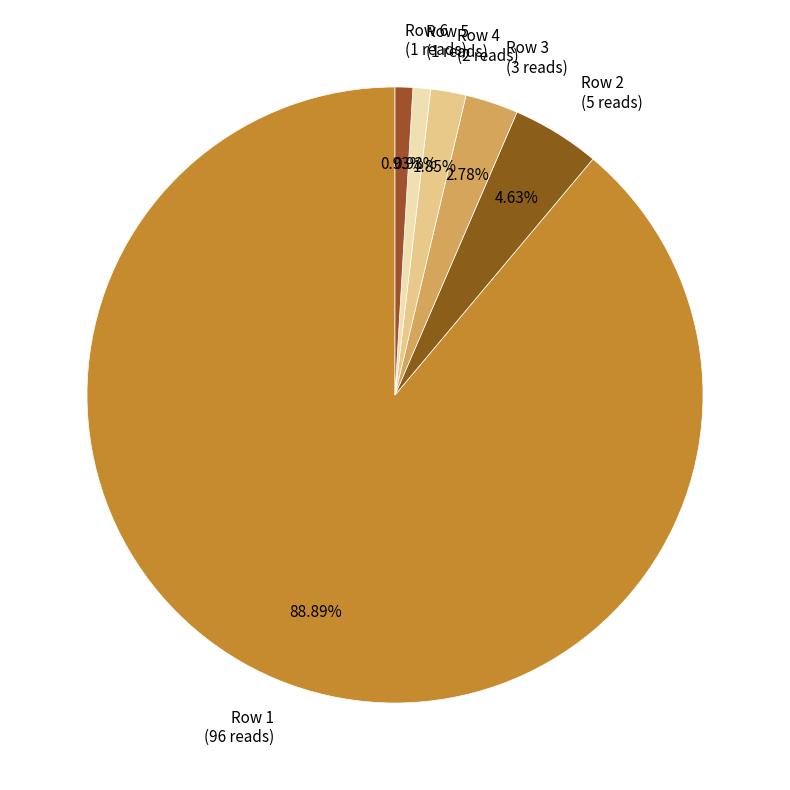

Count the number of slices in the pie.

6